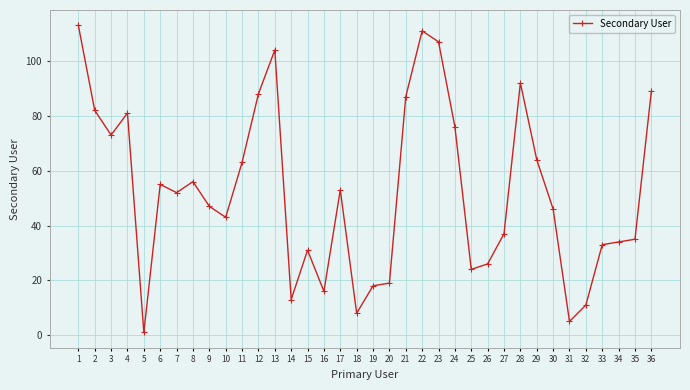

Which has a higher value, 18 or 31?

18